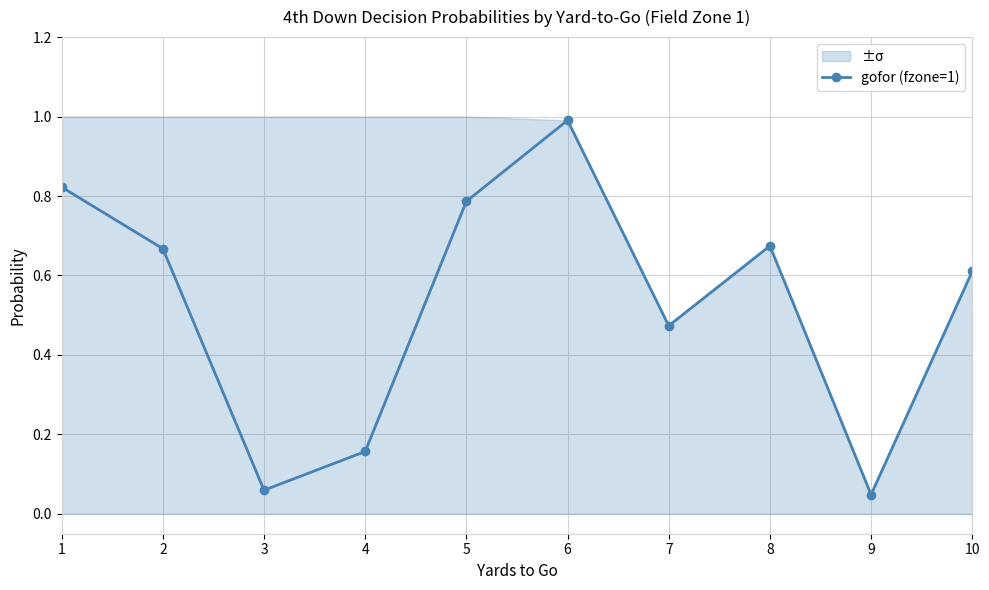

List the labels in order of value, smallest first.

9, 3, 4, 7, 10, 2, 8, 5, 1, 6